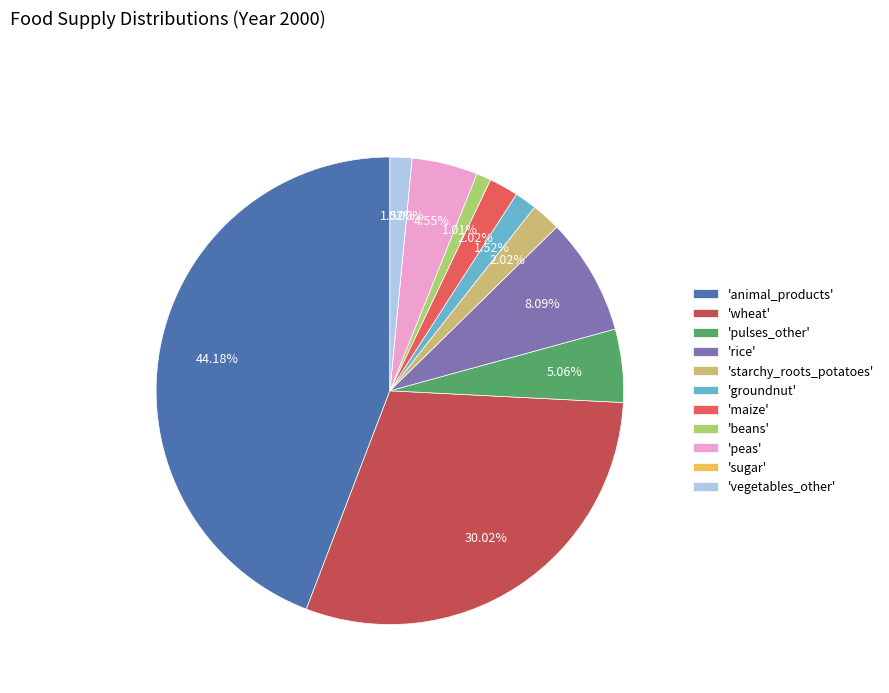

Which category has the smallest portion of the pie?

sugar